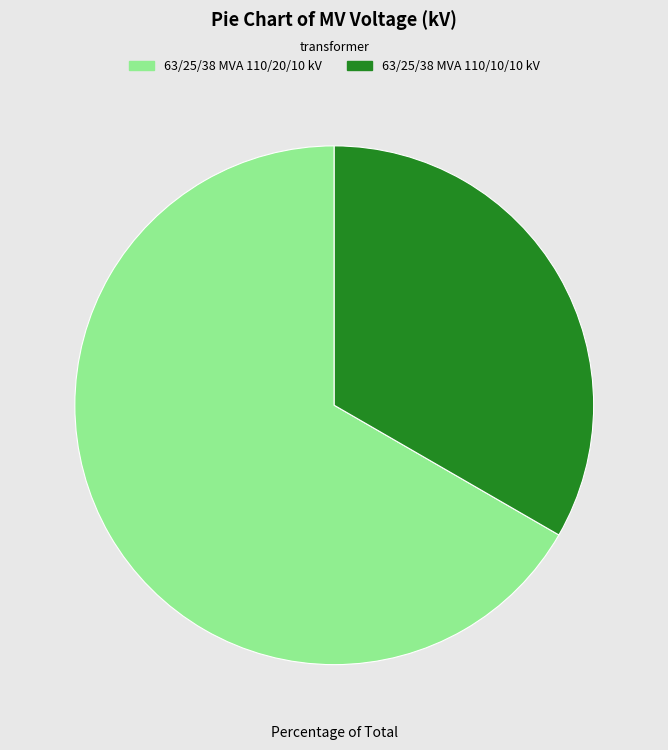

Is it true that 63/25/38 MVA 110/10/10 kV is 33% of the pie?

True